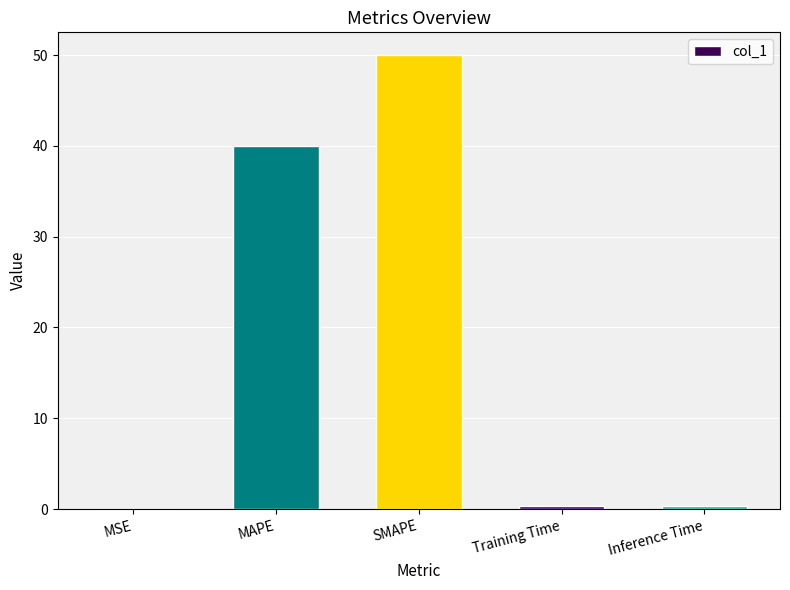

The value at MAPE is 40.0. True or false?

True